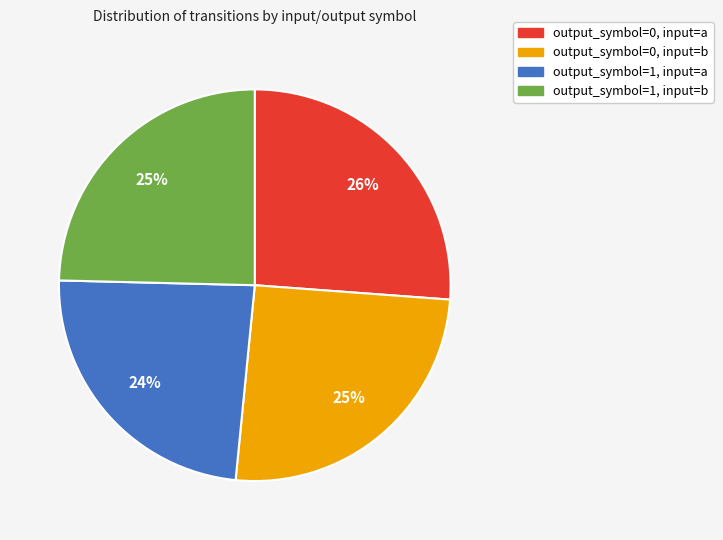

Which slice is the smallest?

output_symbol=1, input=a